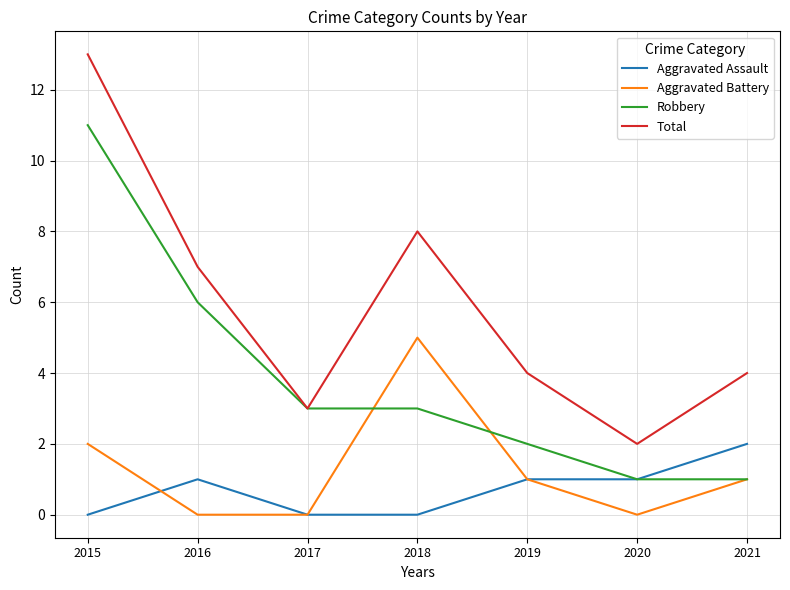

The Total series shows 5 at 2018. True or false?

False